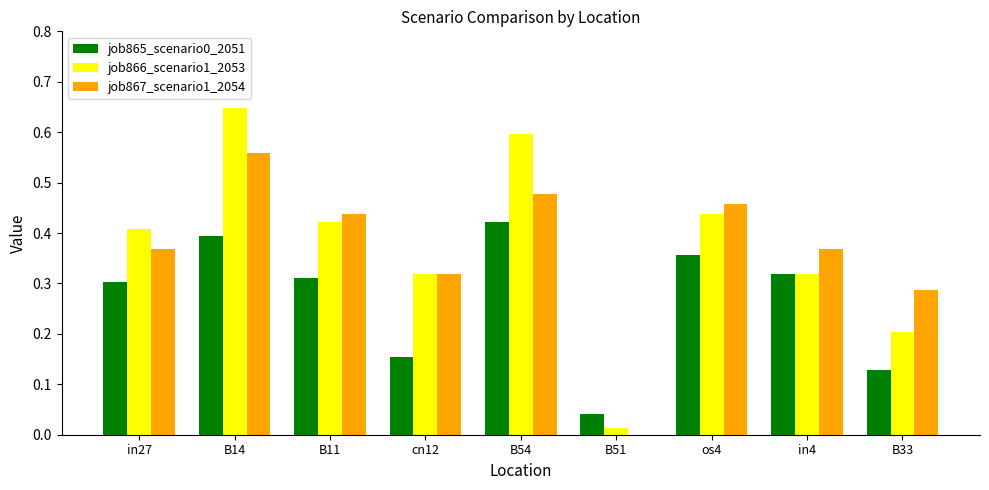

True or false: job867_scenario1_2054 has a value of 0.3 at B33.

True